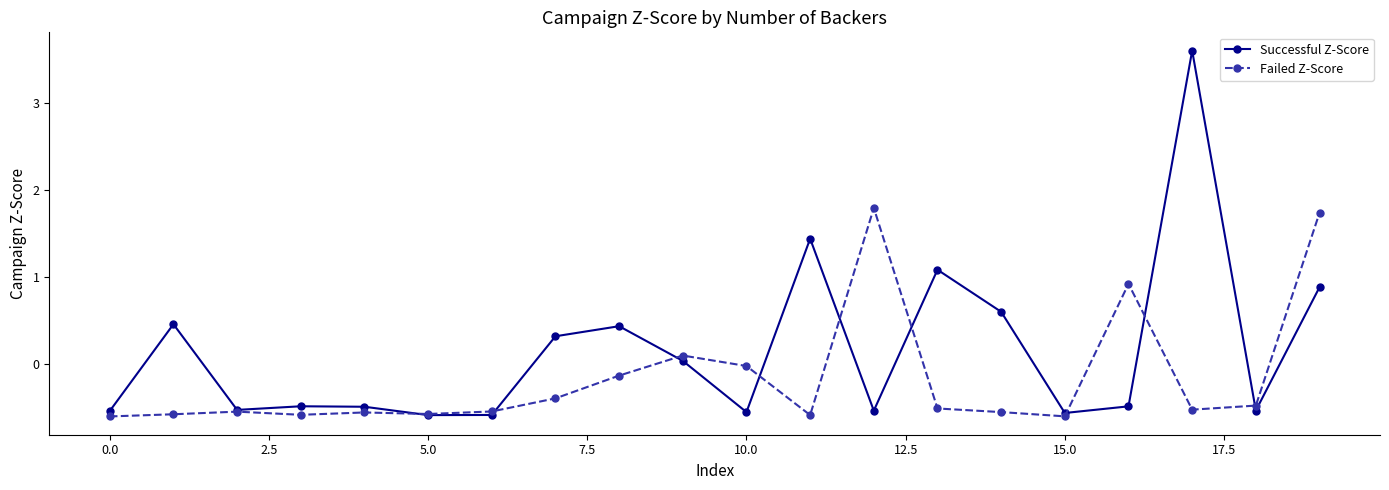

Rank the series by their average value, from lowest to highest.

Failed Z-Score, Successful Z-Score